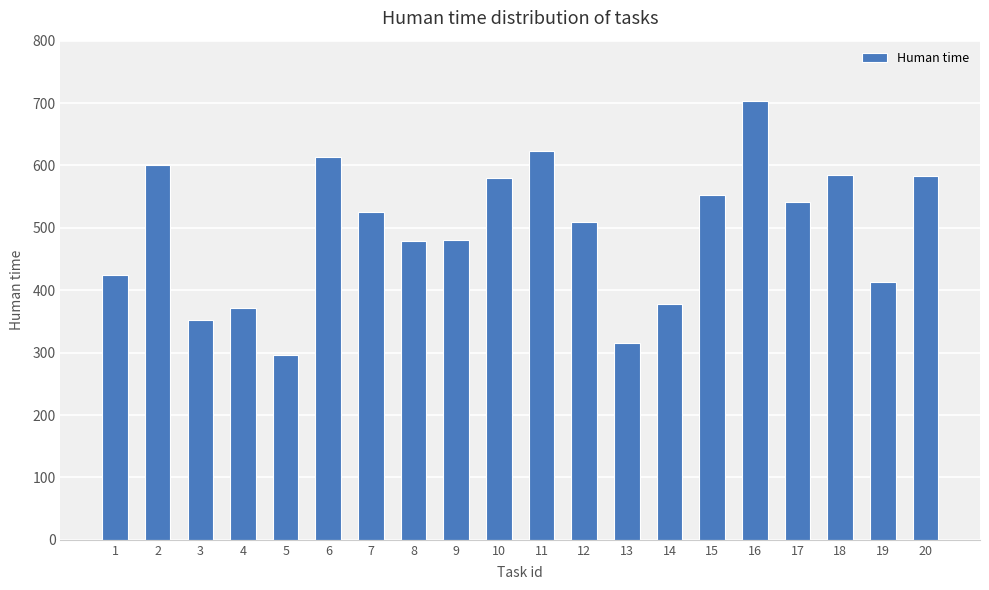

What is the change in value from 4 to 7?

+154